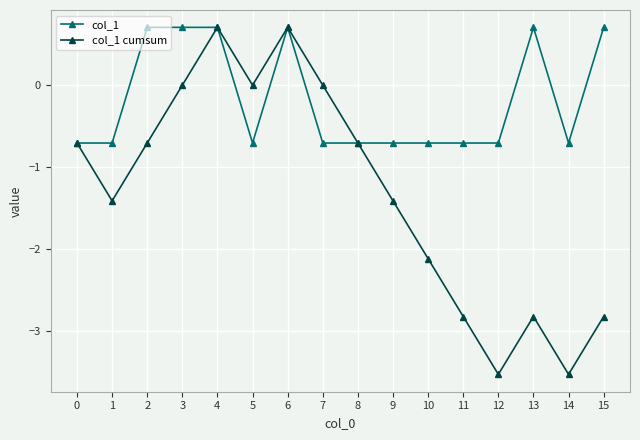

What is the minimum value for col_1 cumsum?

-3.5